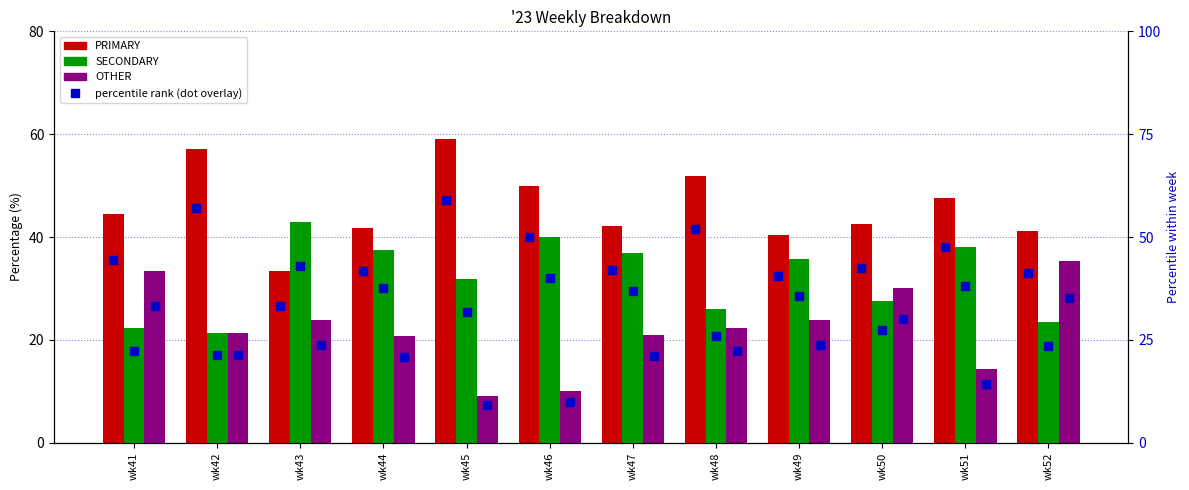

How many data points in OTHER are less than 22?

6